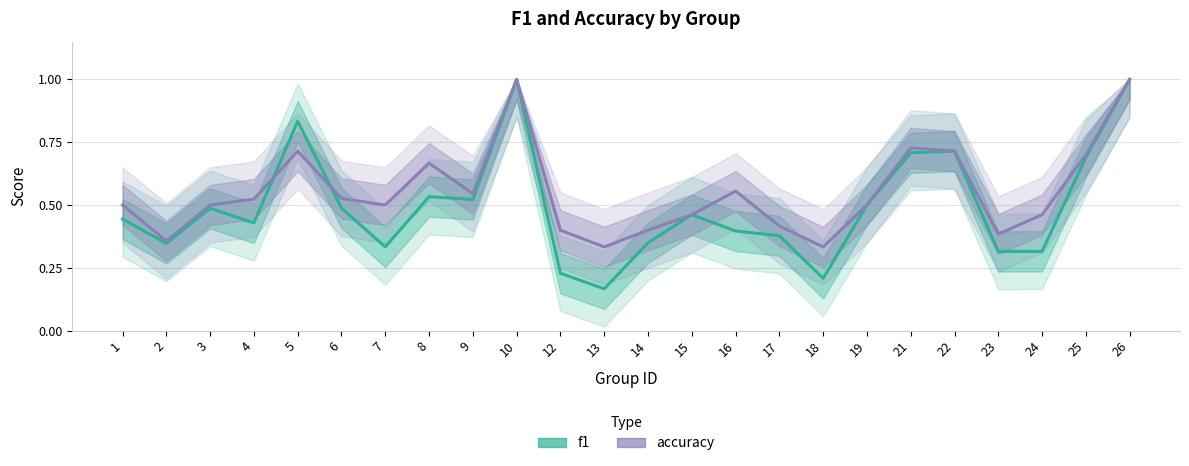

Is it true that f1 equals 0.7 at 19?

False